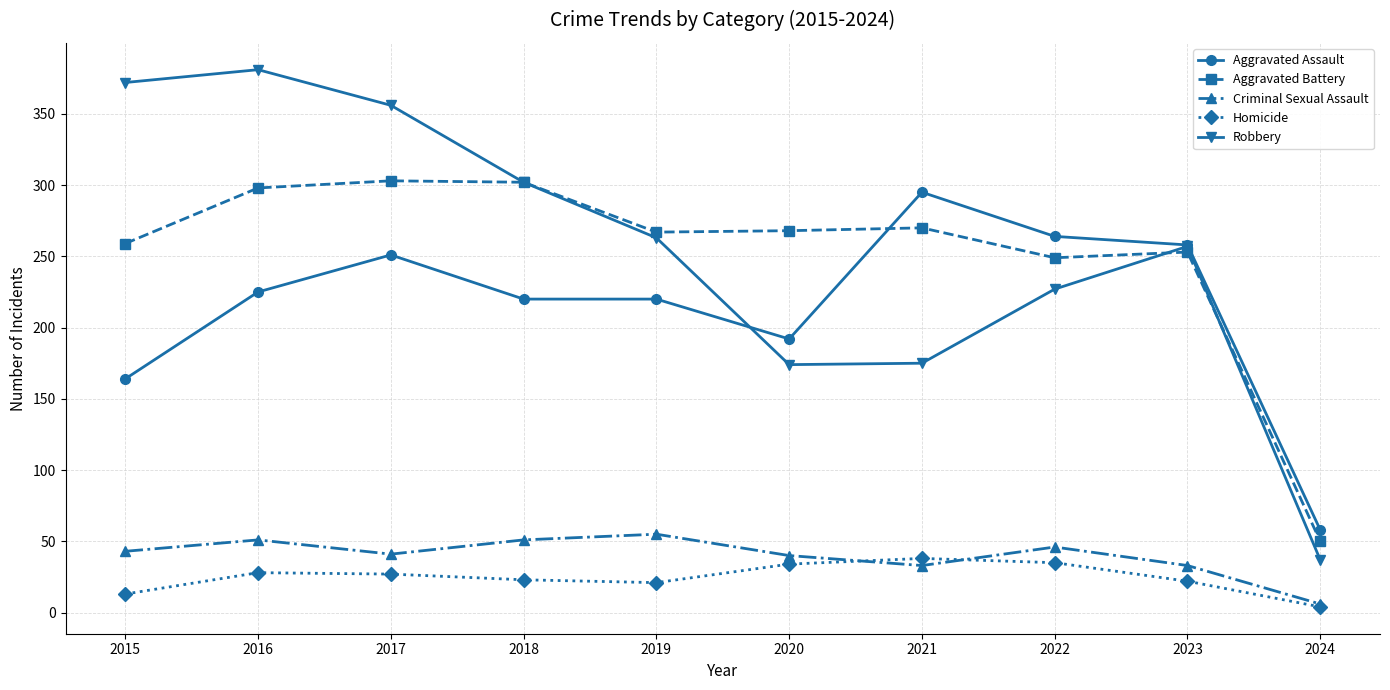

What is the minimum value shown in the chart?

4